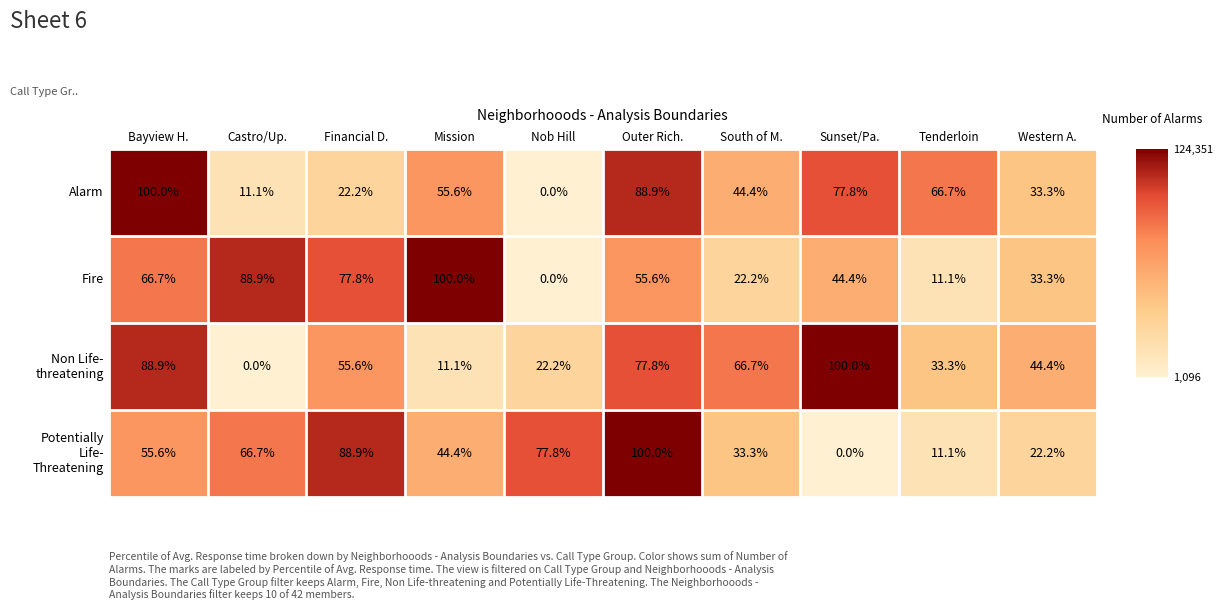

Between Mission and Tenderloin, which series saw the biggest shift?

Fire